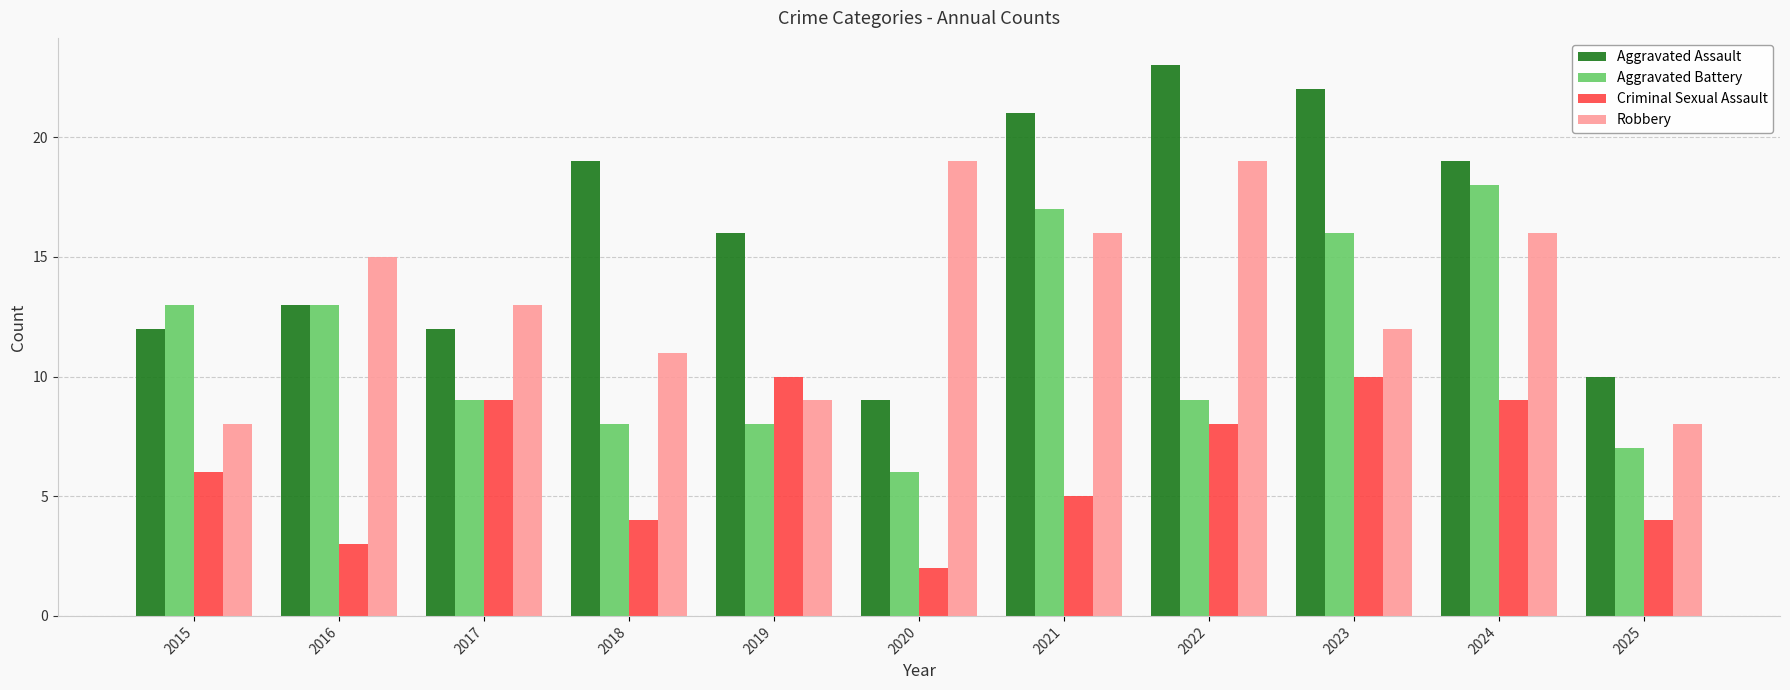

Between 2021 and 2022, which series saw the biggest shift?

Aggravated Battery